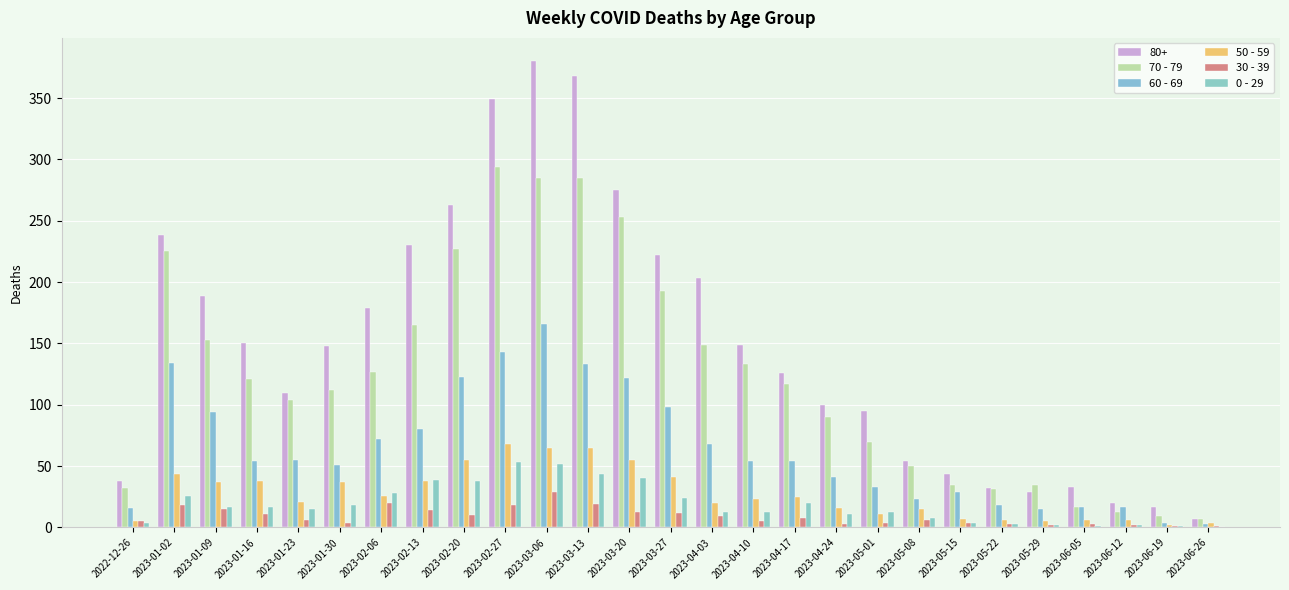

Which series has the widest spread of values?

80+